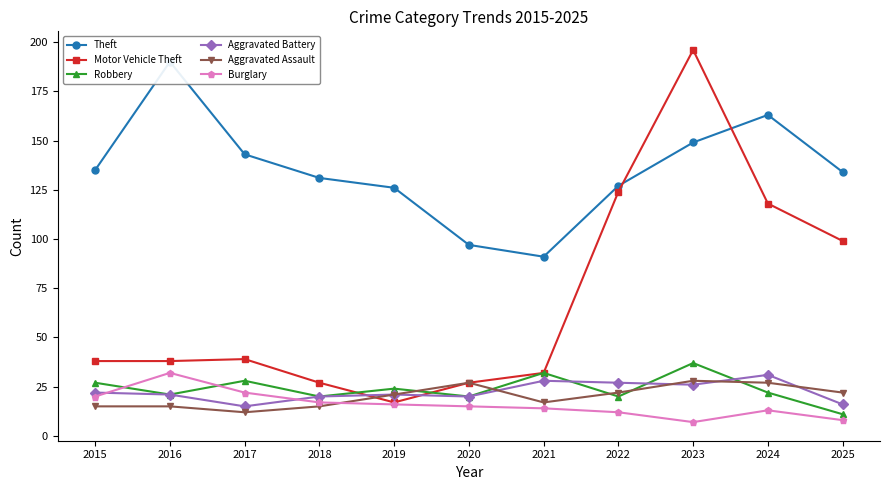

Where do Theft and Motor Vehicle Theft first cross each other?

2022 and 2023